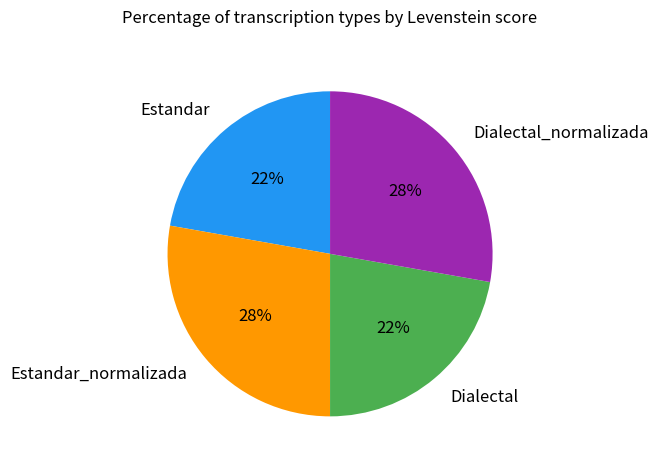

Is the sum of Dialectal_normalizada and Estandar_normalizada greater than half?

Yes